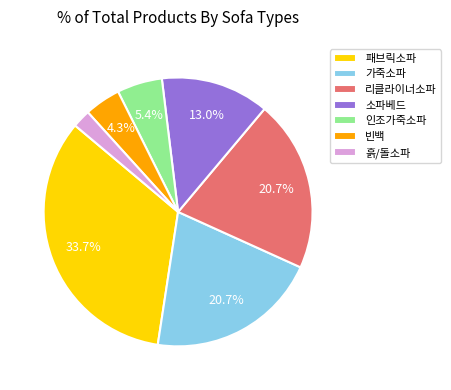

What portion of the pie excludes 빈백?

95.7%